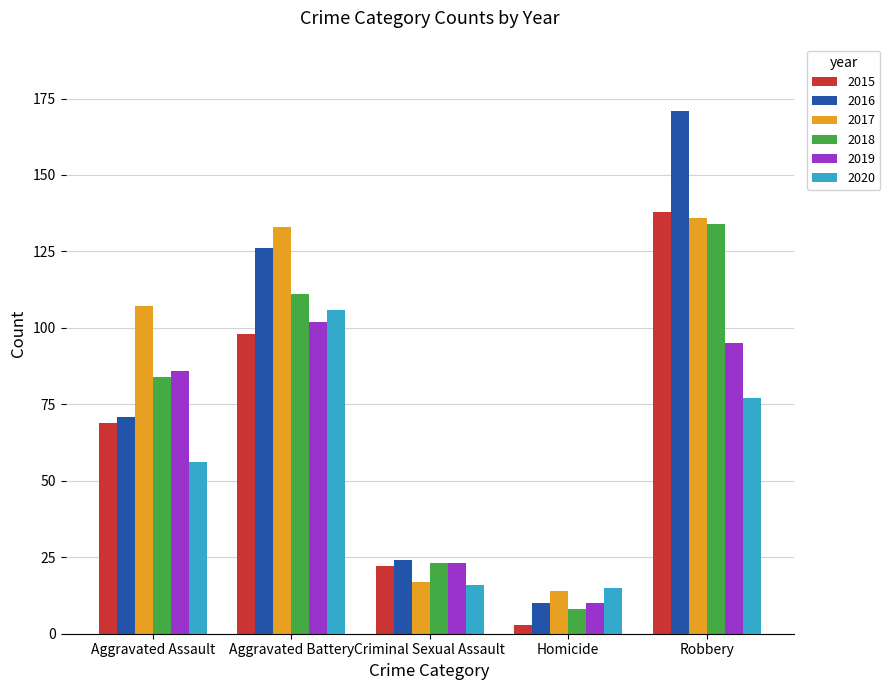

How many series are shown in this chart?

6